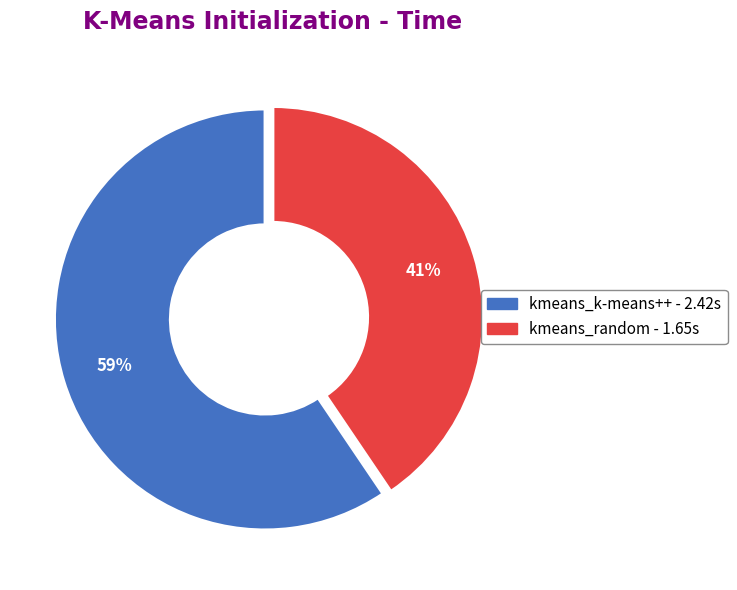

To the nearest percent, what is the combined percentage of kmeans_k-means++ and kmeans_random?

100%